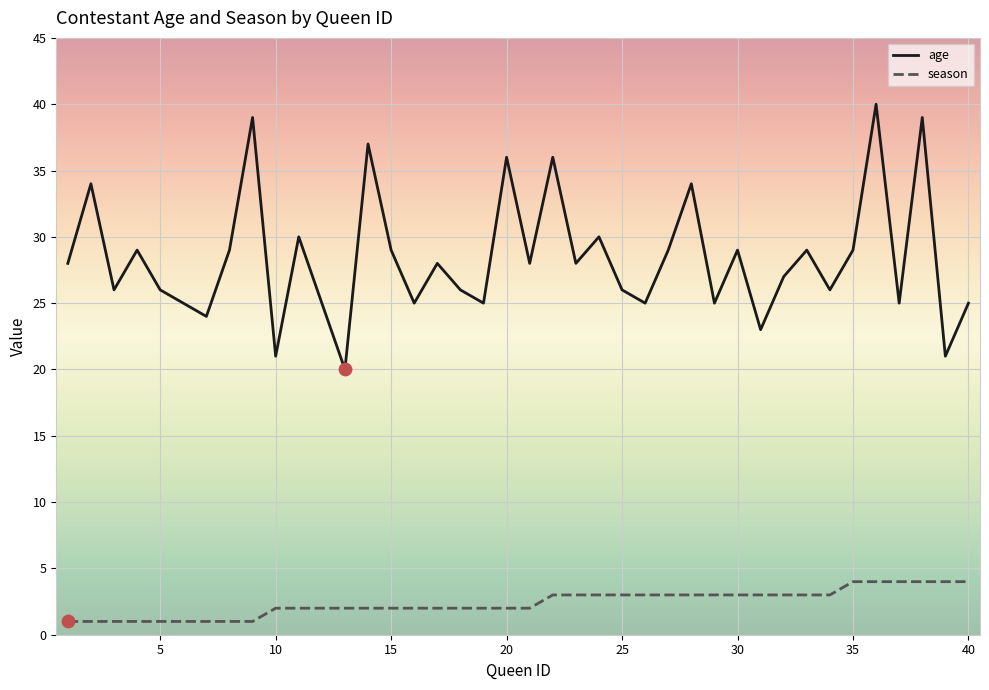

Which series has the largest total across all categories?

age